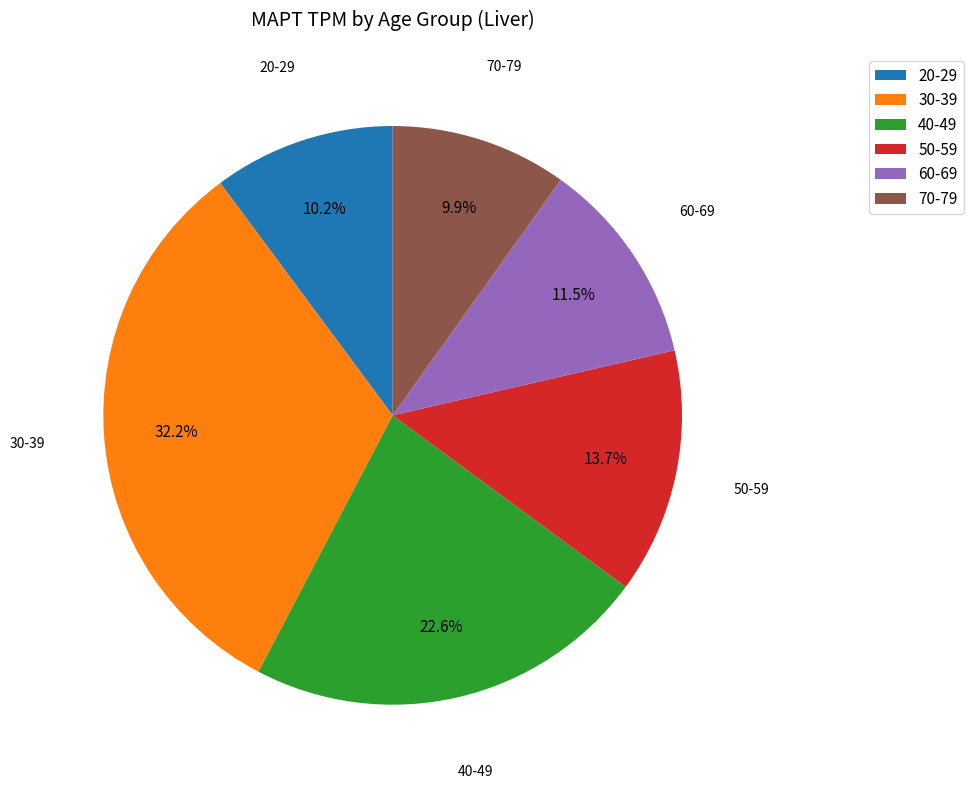

Which category has the biggest portion of the pie?

30-39